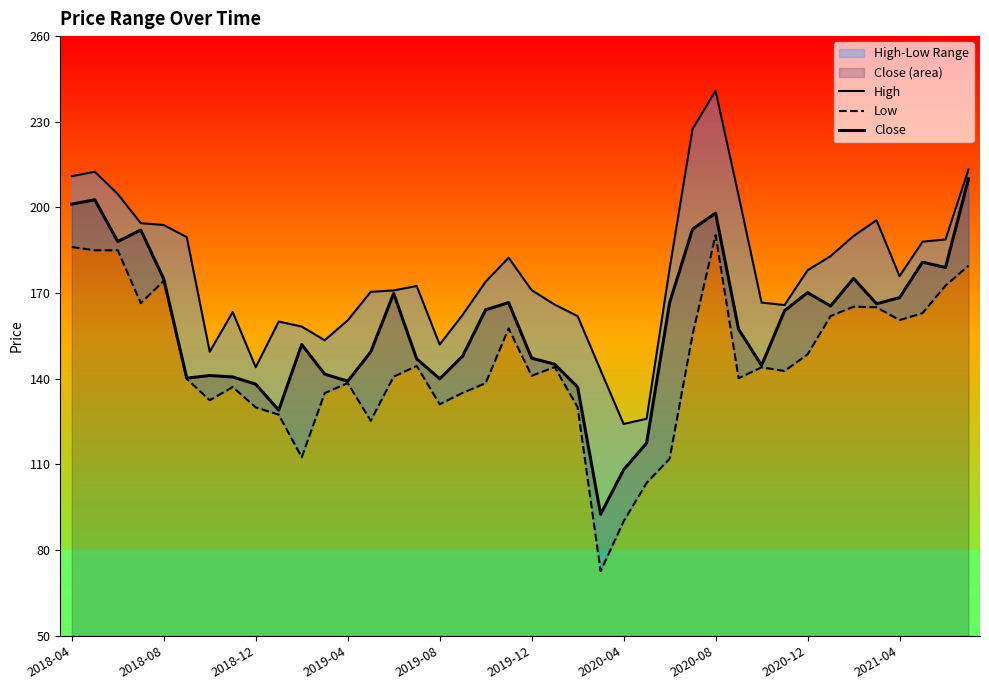

What is the maximum value for Close?

210.0